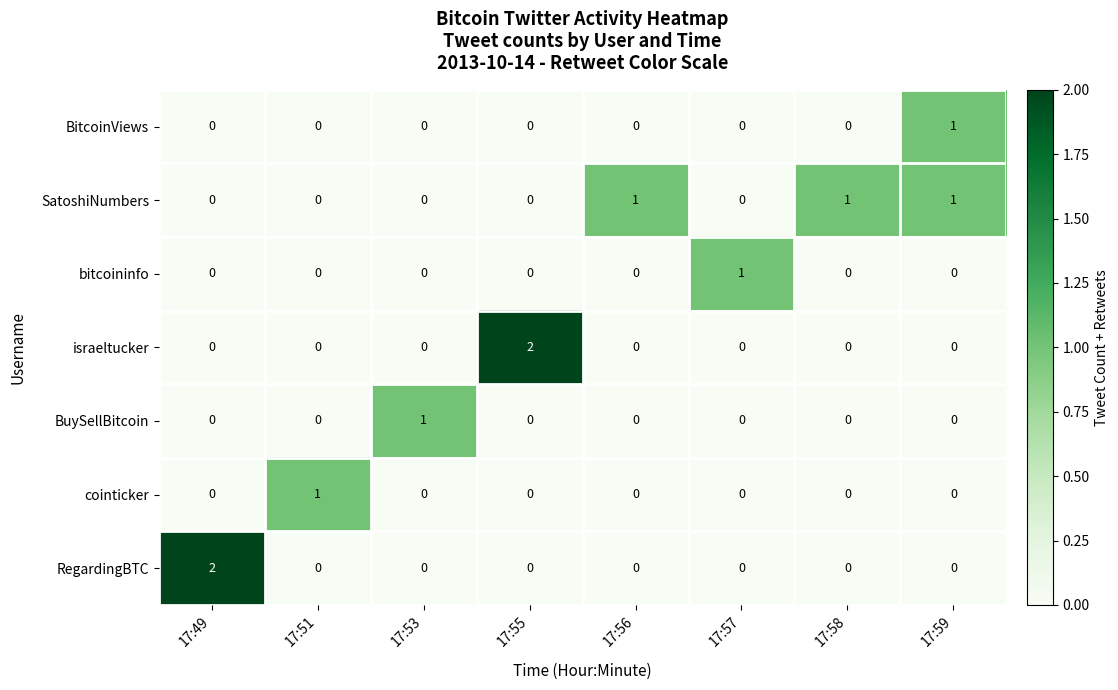

How many data points does each series have?

8